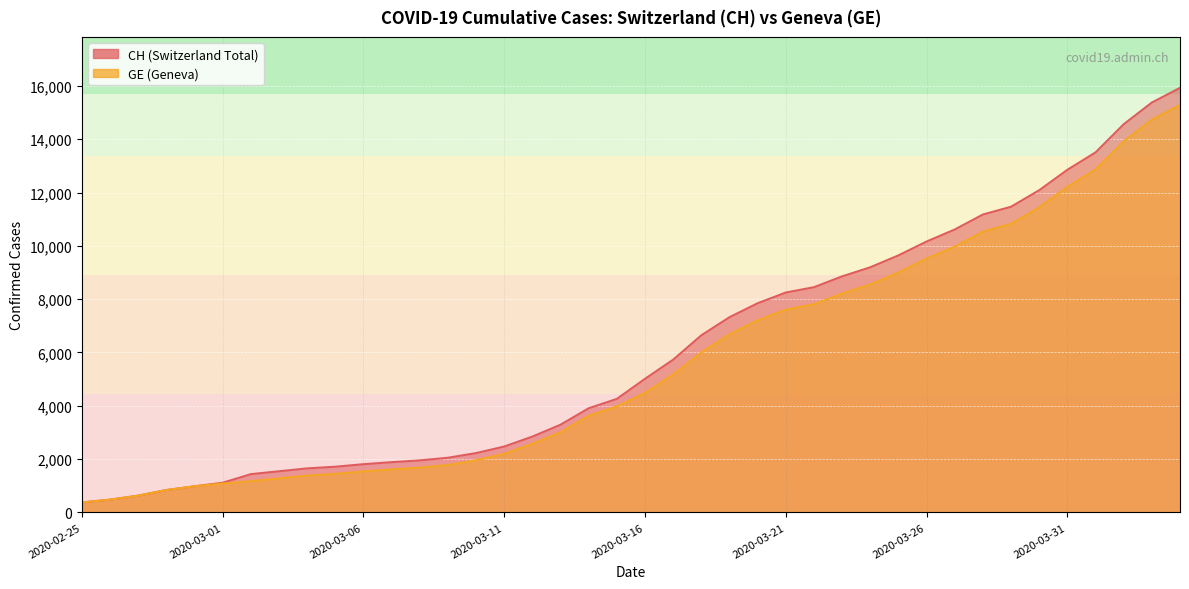

What is the label of the 15th point from the left?

2020-03-10